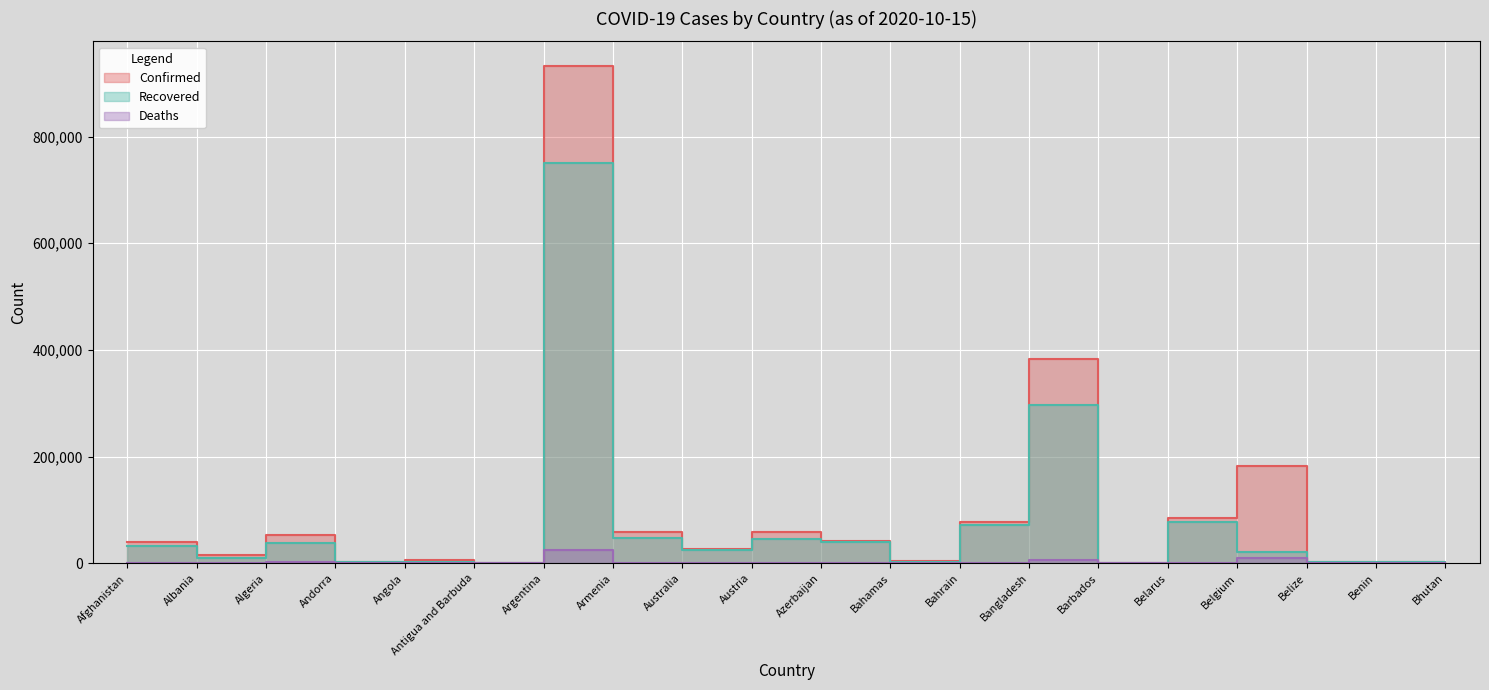

Is the value of Confirmed at Argentina greater than the value of Deaths at Australia?

Yes